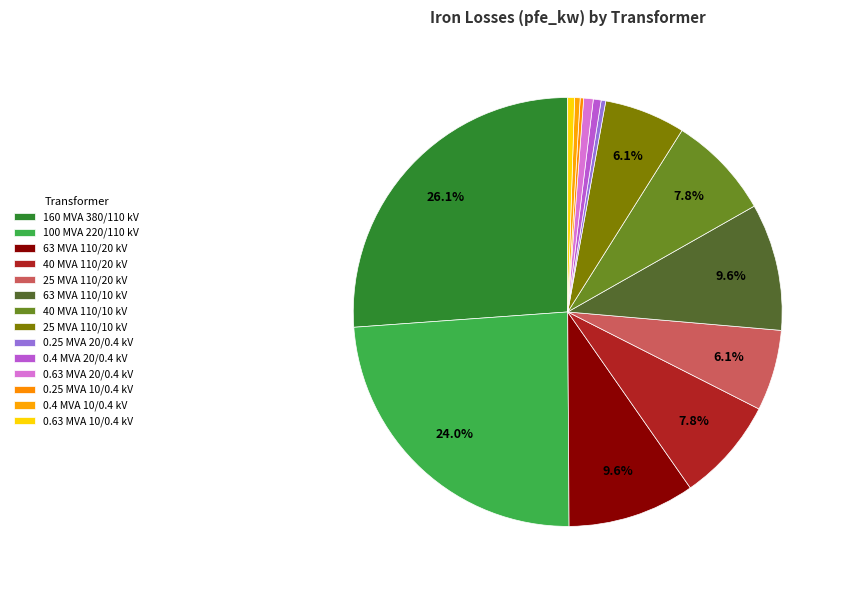

Which slice is the smallest?

0.25 MVA 10/0.4 kV